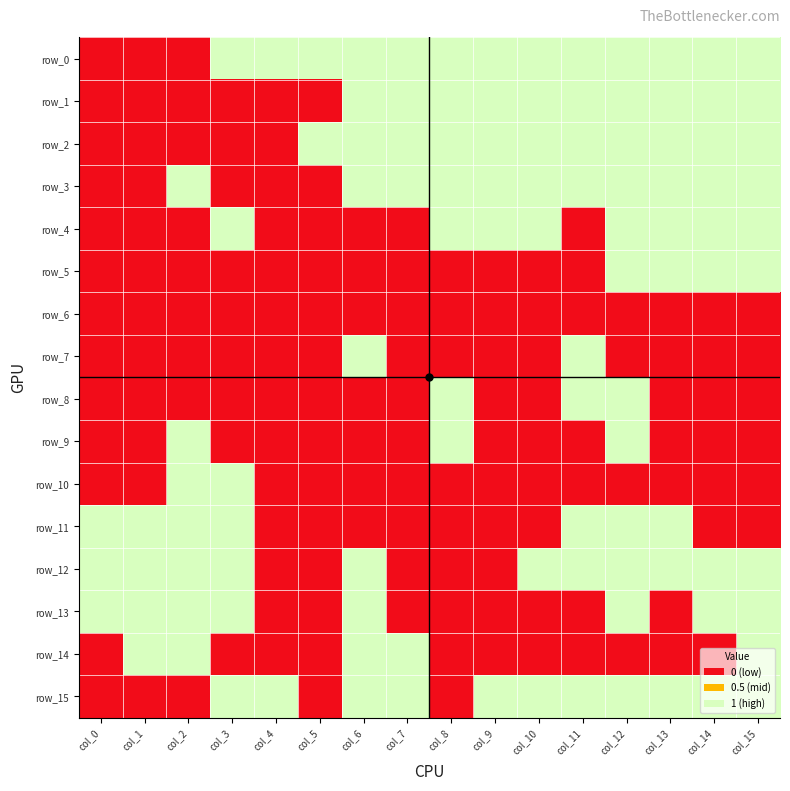

Reading left to right, transcribe all the data shown in this chart.

row_0: 0	0	0	1	1	1	1	1	1	1	1	1	1	1	1	1
row_1: 0	0	0	0	0	0	1	1	1	1	1	1	1	1	1	1
row_2: 0	0	0	0	0	1	1	1	1	1	1	1	1	1	1	1
row_3: 0	0	1	0	0	0	1	1	1	1	1	1	1	1	1	1
row_4: 0	0	0	1	0	0	0	0	1	1	1	0	1	1	1	1
row_5: 0	0	0	0	0	0	0	0	0	0	0	0	1	1	1	1
row_6: 0	0	0	0	0	0	0	0	0	0	0	0	0	0	0	0
row_7: 0	0	0	0	0	0	1	0	0	0	0	1	0	0	0	0
row_8: 0	0	0	0	0	0	0	0	1	0	0	1	1	0	0	0
row_9: 0	0	1	0	0	0	0	0	1	0	0	0	1	0	0	0
row_10: 0	0	1	1	0	0	0	0	0	0	0	0	0	0	0	0
row_11: 1	1	1	1	0	0	0	0	0	0	0	1	1	1	0	0
row_12: 1	1	1	1	0	0	1	0	0	0	1	1	1	1	1	1
row_13: 1	1	1	1	0	0	1	0	0	0	0	0	1	0	1	1
row_14: 0	1	1	0	0	0	1	1	0	0	0	0	0	0	0	1
row_15: 0	0	0	1	1	0	1	1	0	1	1	1	1	1	1	1